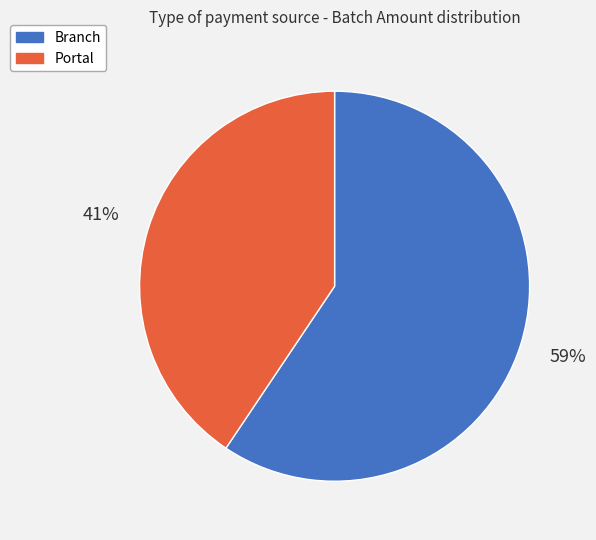

Between Branch and Portal, which is larger?

Branch